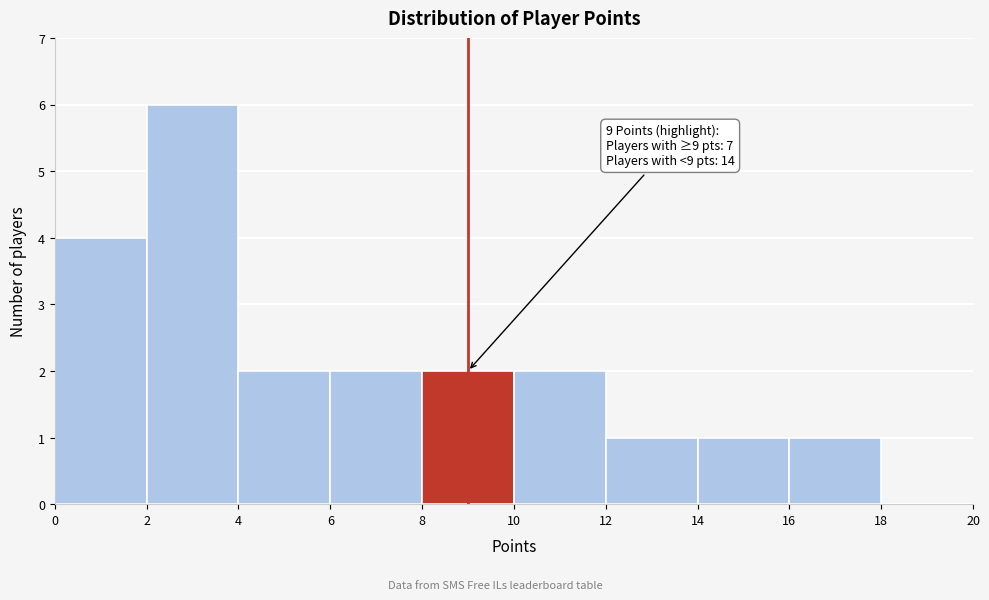

Which range on the x-axis has the tallest bar?

2 to 4